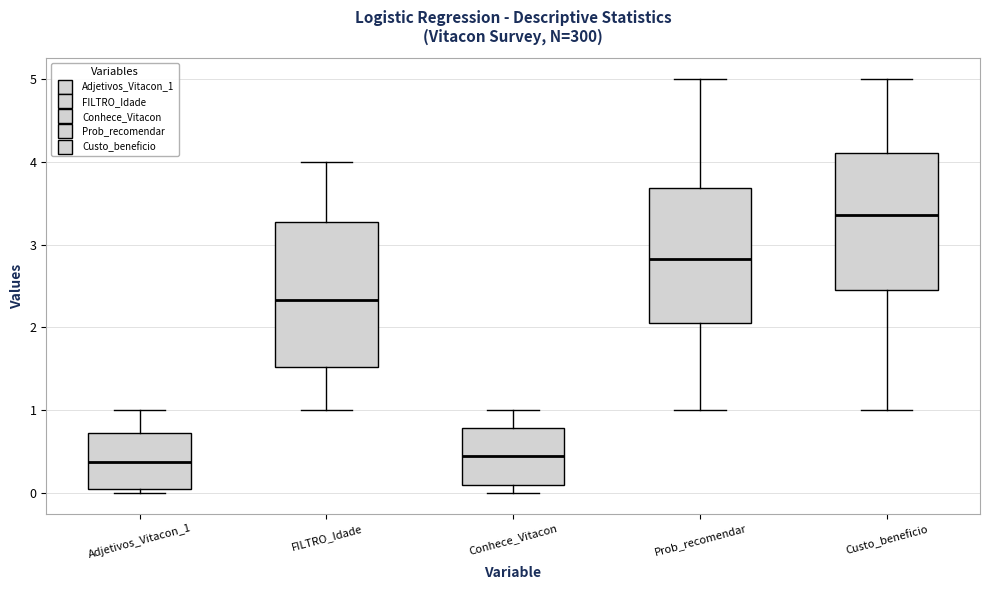

Where is the upper edge of the box for Conhece_Vitacon on the y-axis? The values are not printed on the chart, so give them approximately, as read against the axis.

0.8